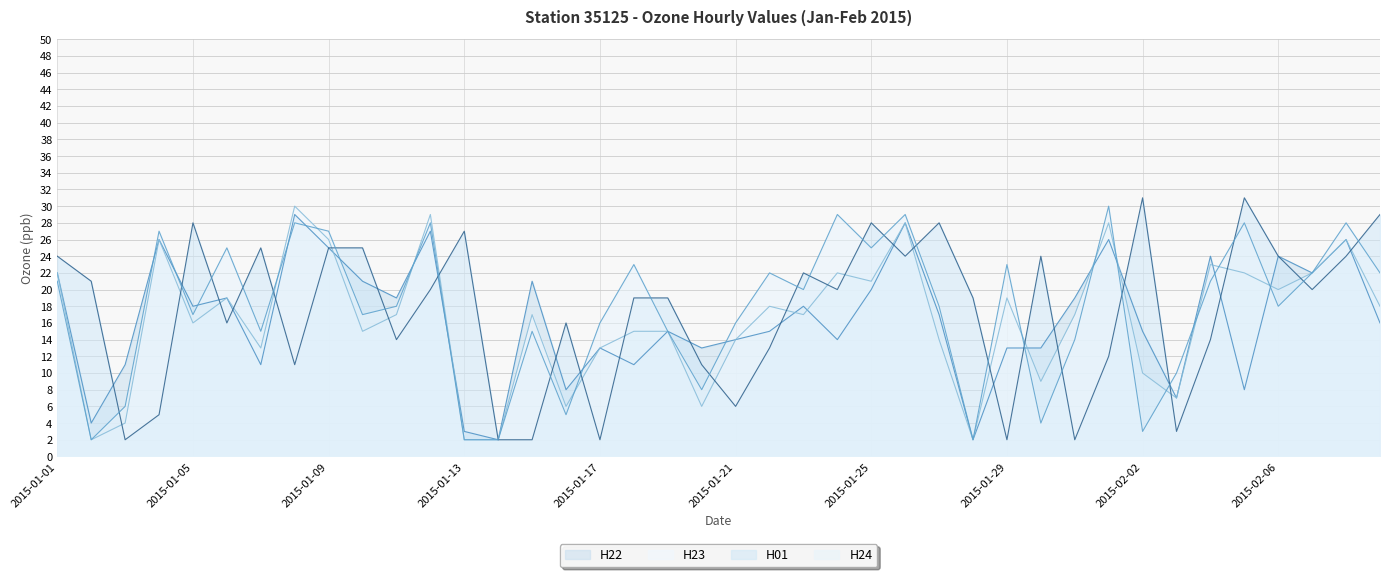

Which category has the lowest value across all series?

2015-01-14